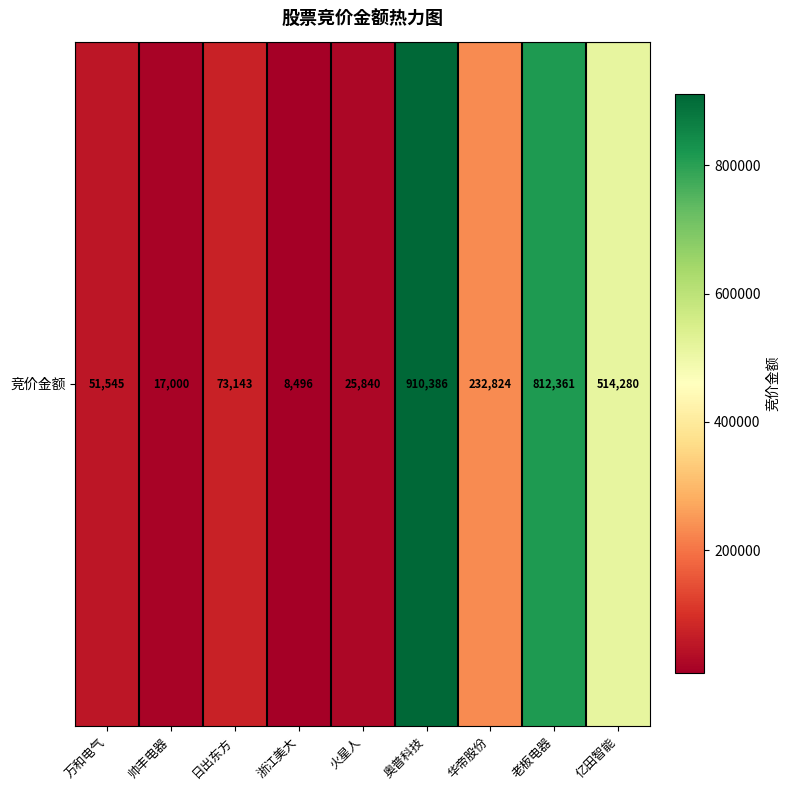

What is the difference between the maximum and minimum values?

901890